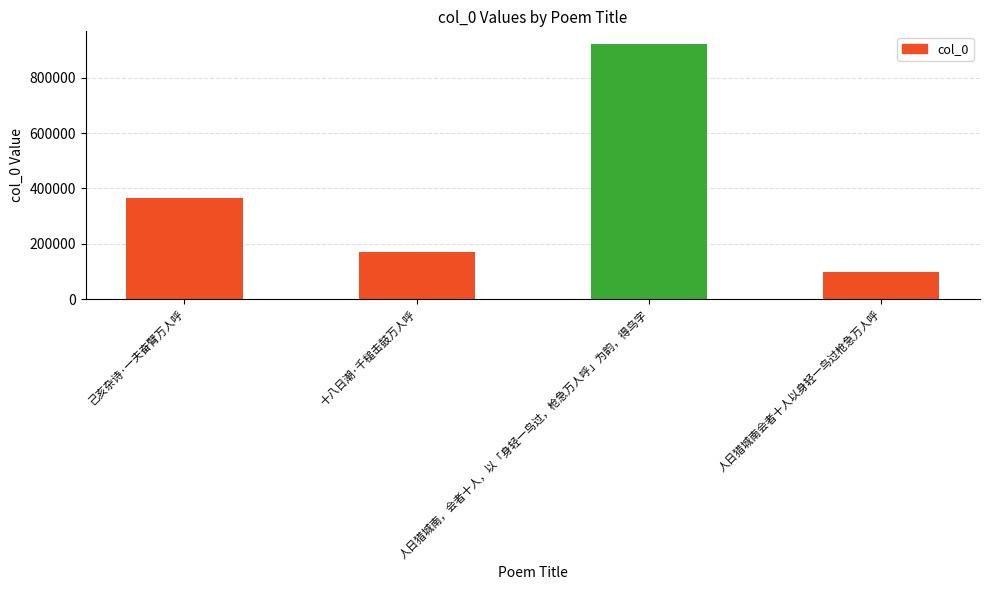

Which label corresponds to the smallest value in the chart?

人日猎城南会者十人以身轻一鸟过枪急万人呼